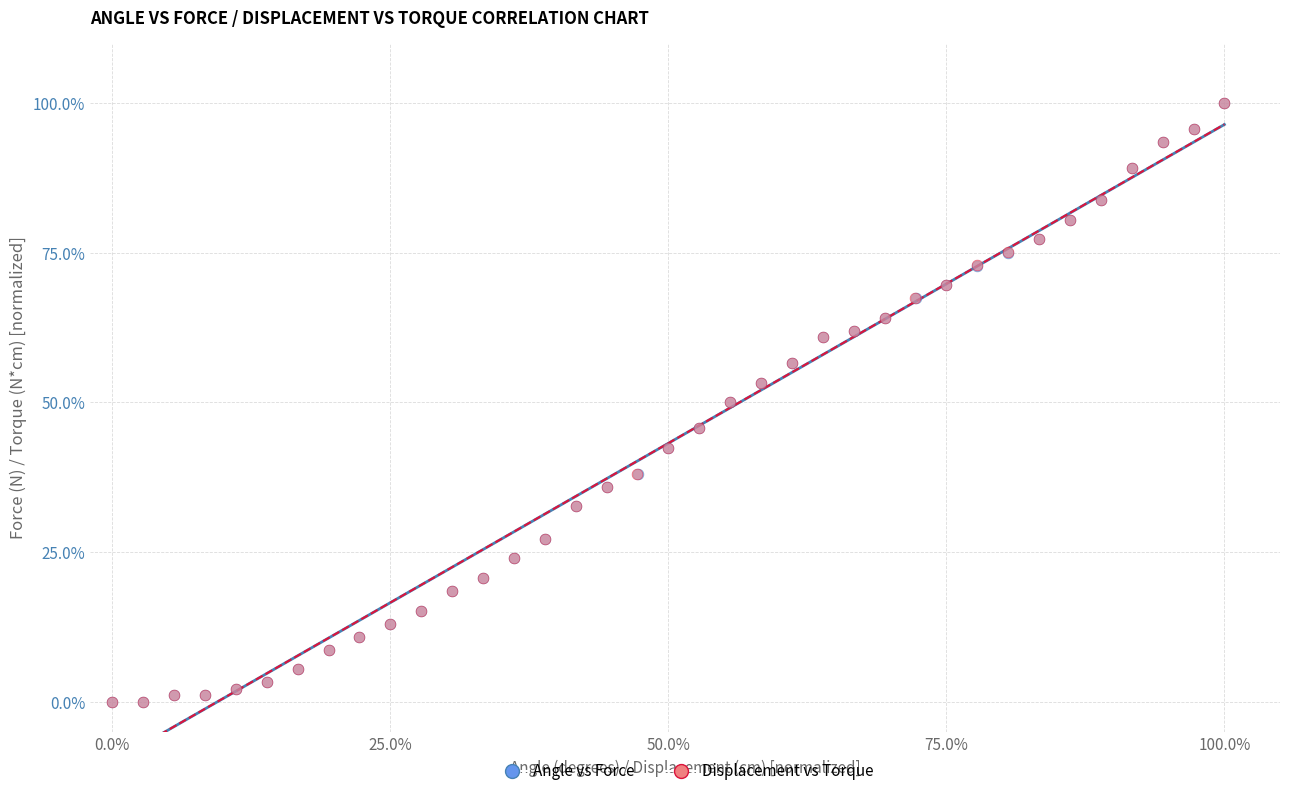

What are all the series names shown in the legend?

Angle vs Force, Displacement vs Torque